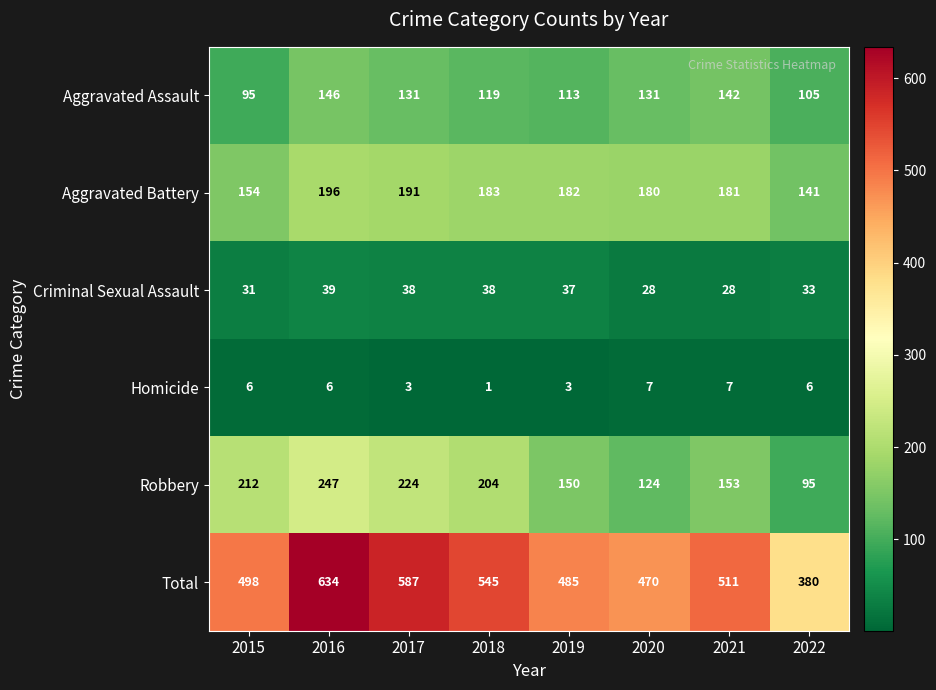

What is the difference between the second highest and minimum values in the Aggravated Assault series?

47